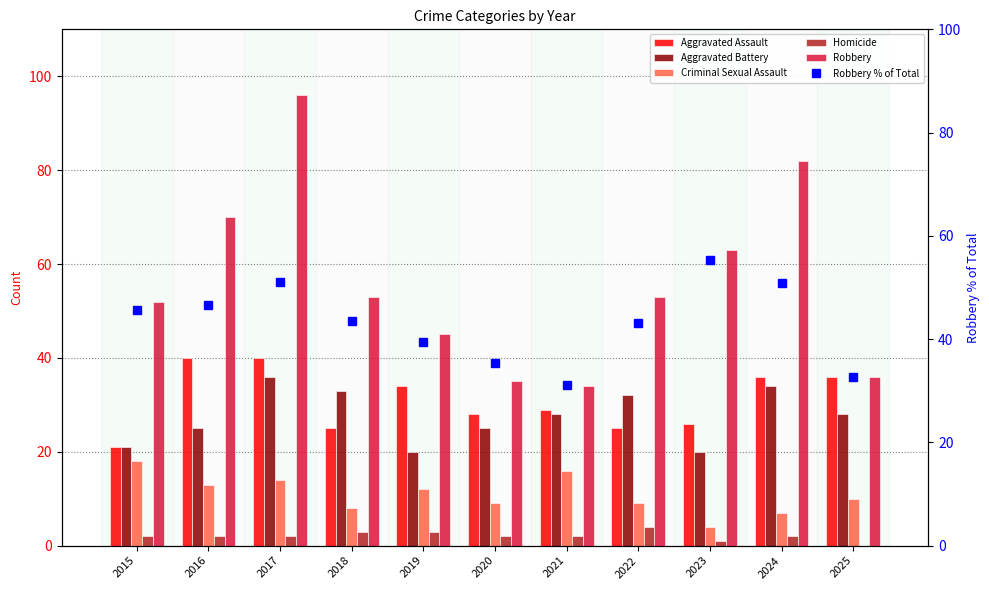

Between 2024 and 2022, which is larger?

2024